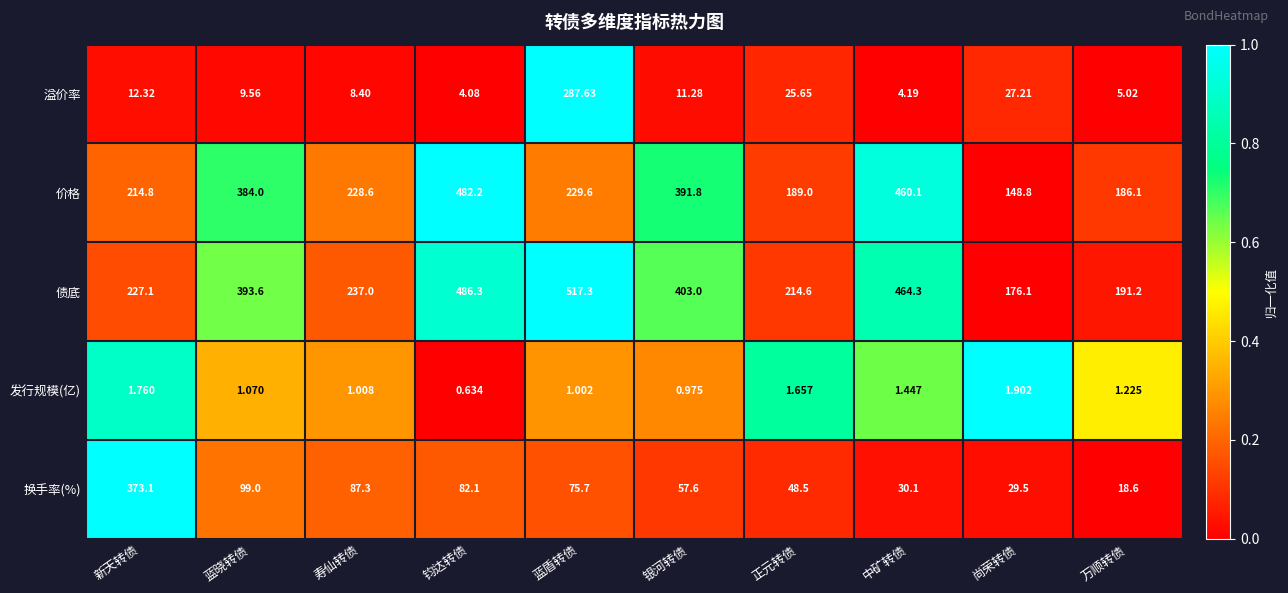

Between 钧达转债 and 正元转债, which series saw the biggest shift?

价格